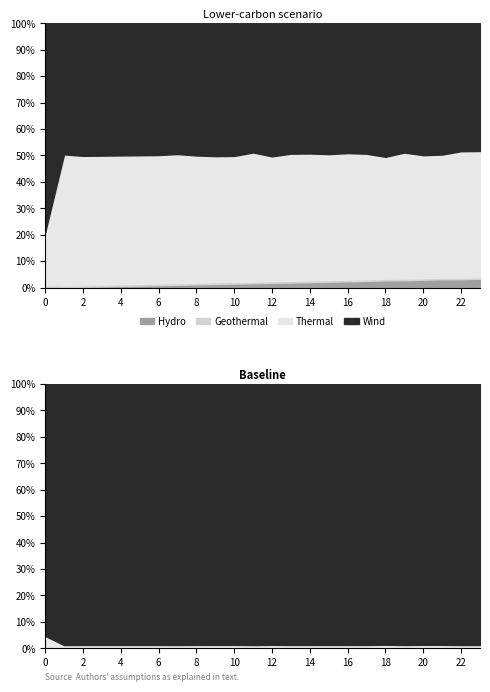

Between 11 and 22, which is larger?

22